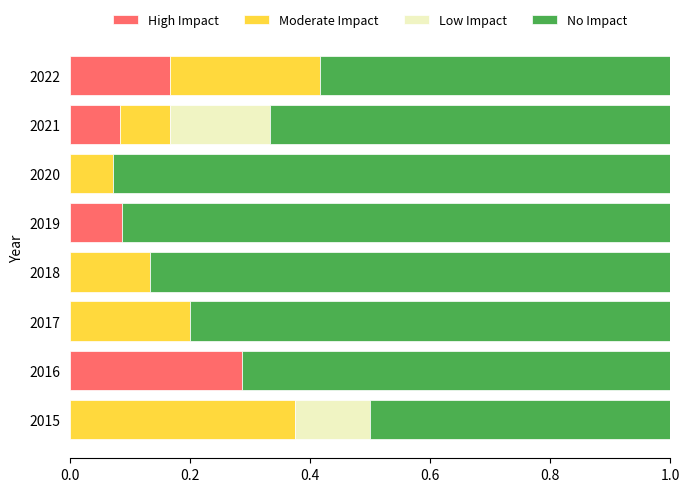

Is it true that High Impact equals 0.1 at 2018?

False